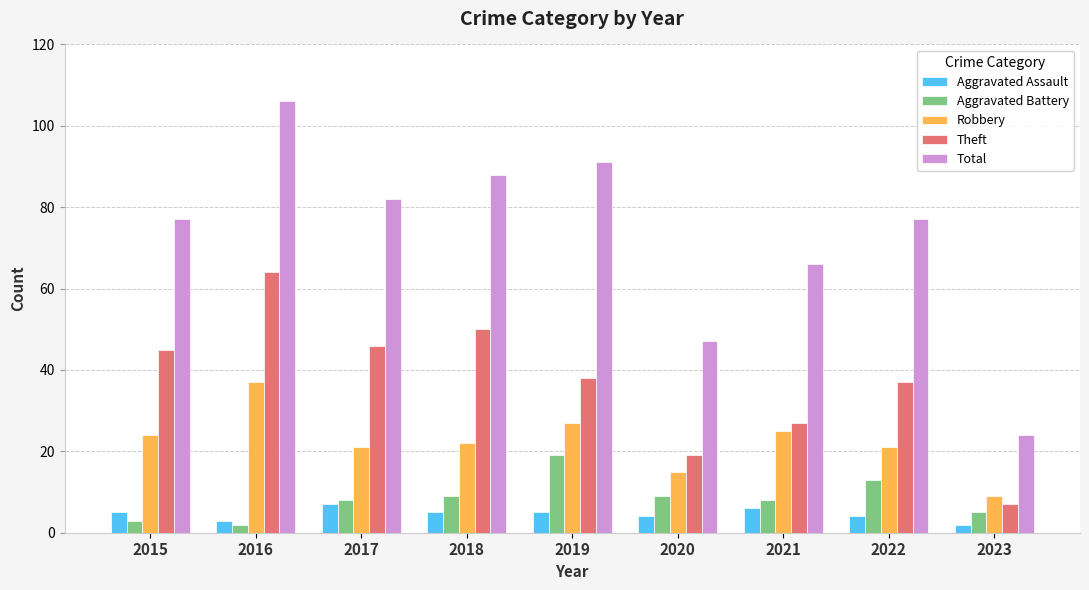

What is the greatest value displayed?

106